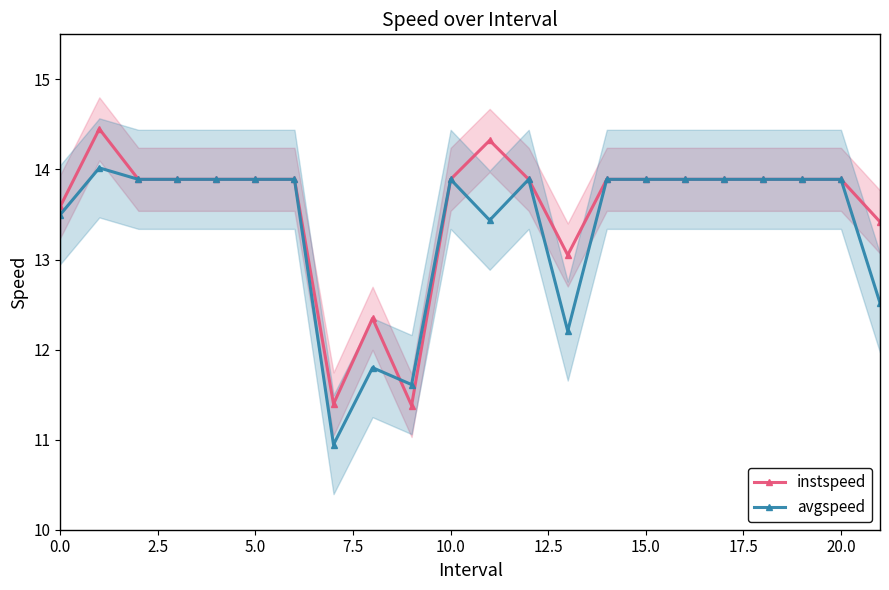

What are all the series names shown in the legend?

instspeed, avgspeed